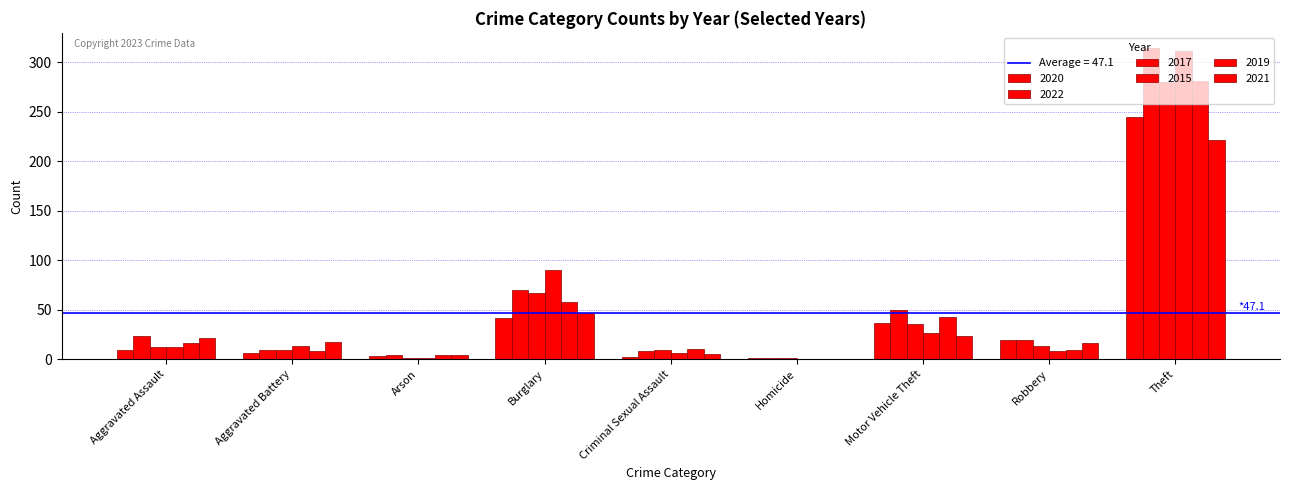

How many distinct data groups are displayed?

6